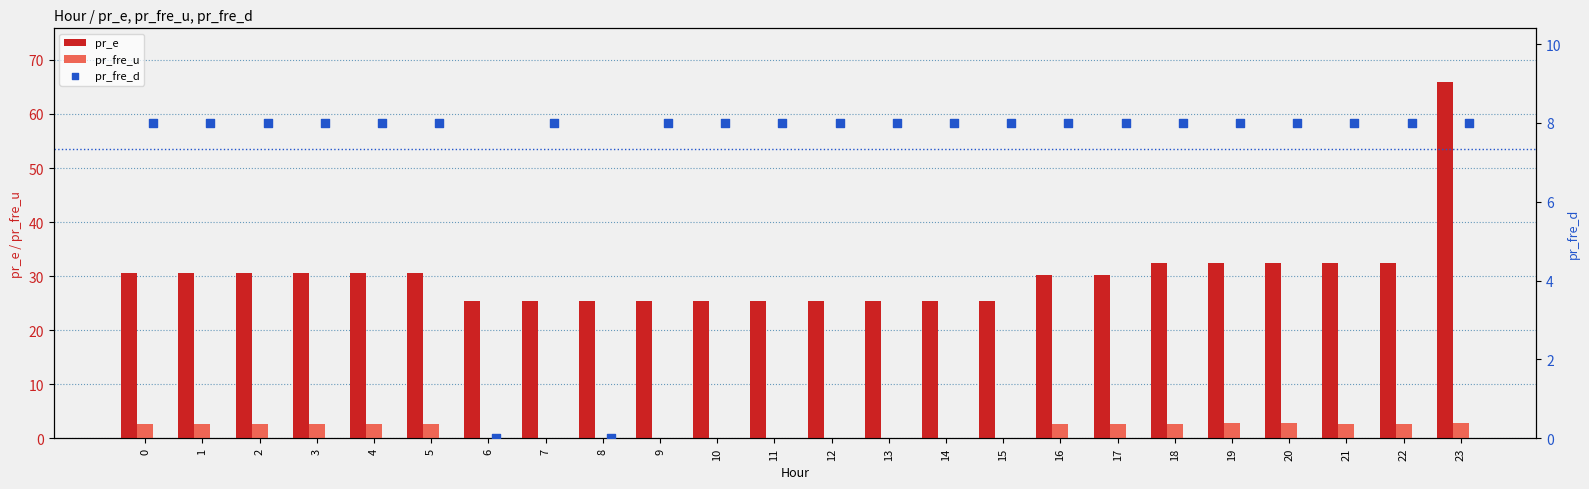

What is the sum of all pr_fre_u values?

37.3